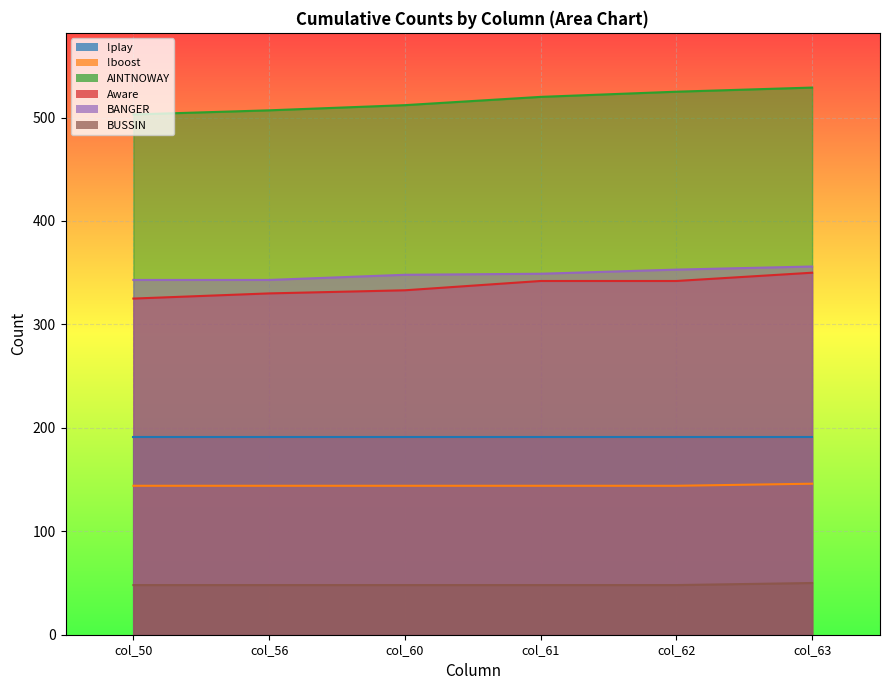

At col_63, list the series in order from largest to smallest.

AINTNOWAY, BANGER, Aware, !play, !boost, BUSSIN